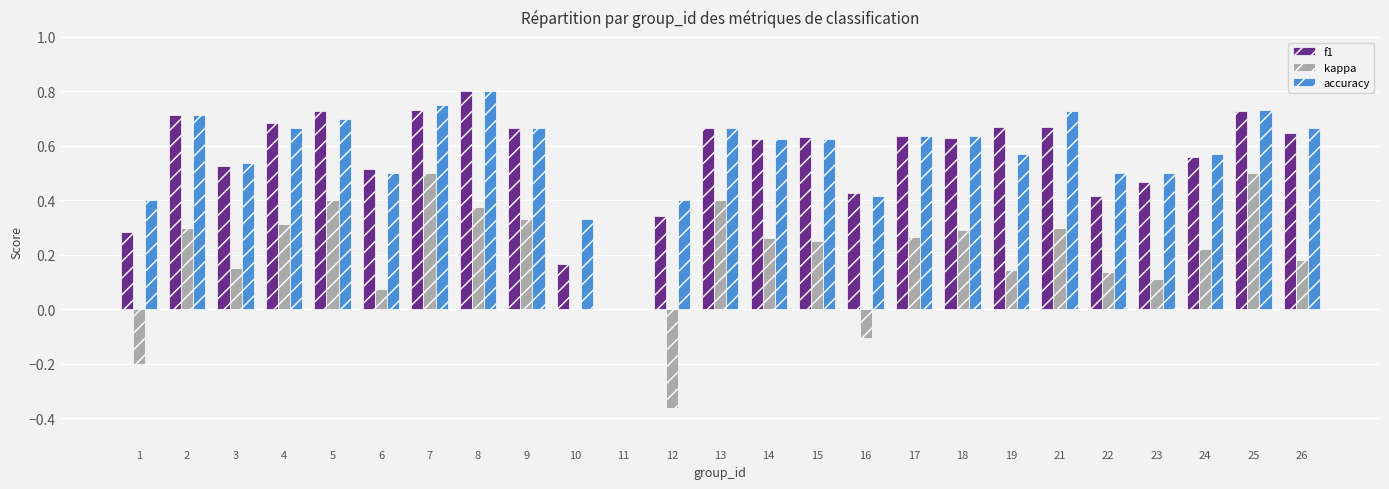

Is the value of kappa at 5 greater than the value of f1 at 2?

No